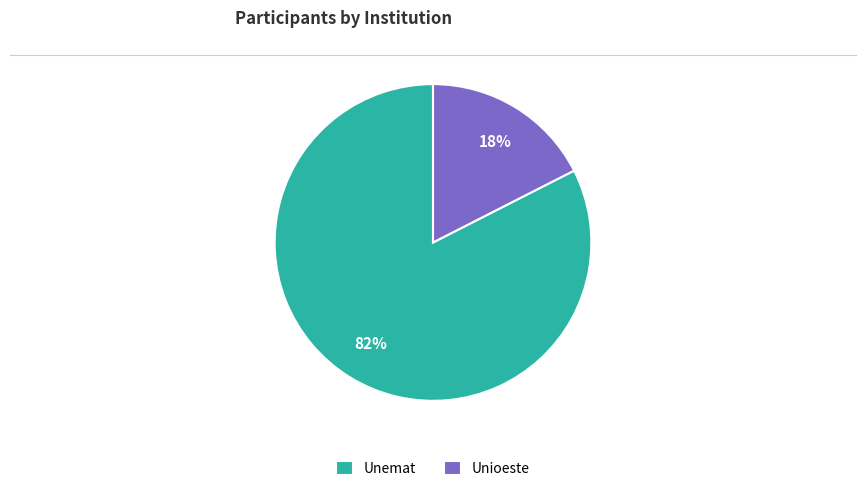

Which slice represents more than half of the pie?

Unemat